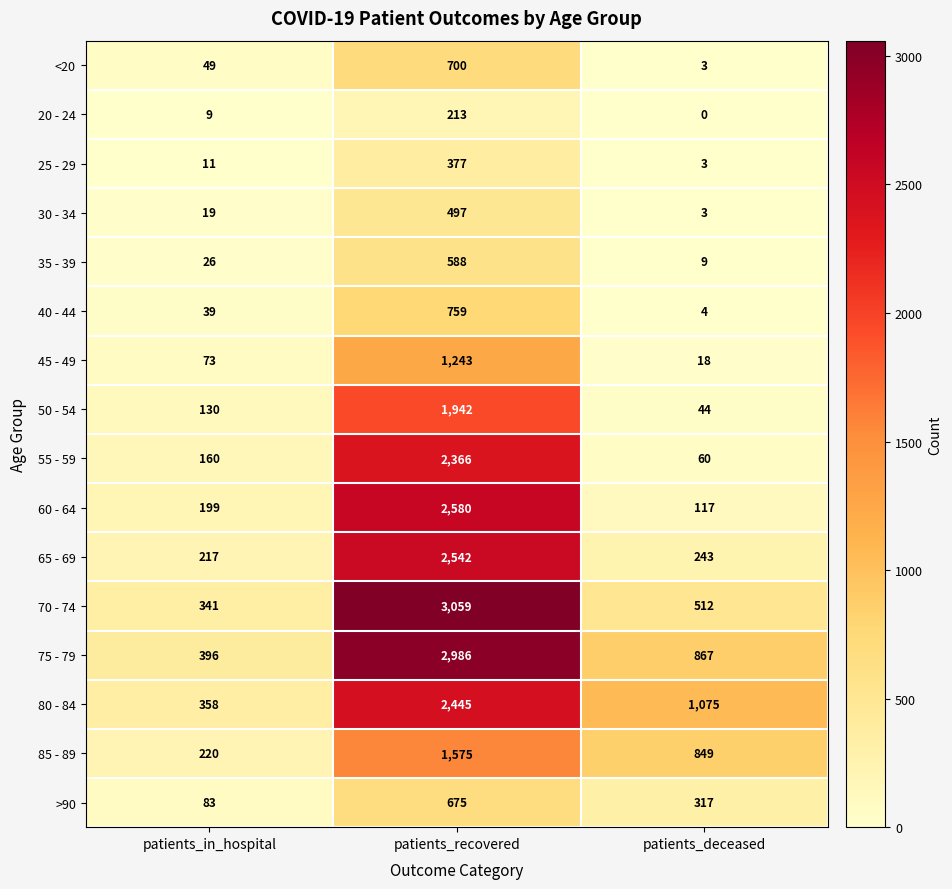

What is the difference between the maximum and minimum values in the <20 series?

697